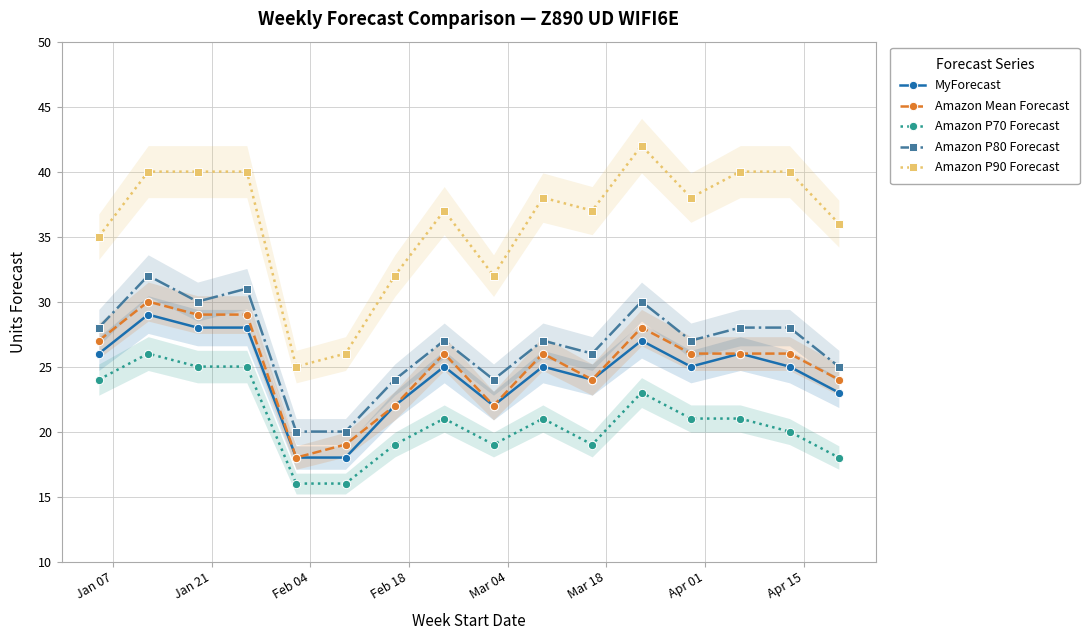

What is the difference between the maximum and second lowest values in the Amazon P90 Forecast series?

16